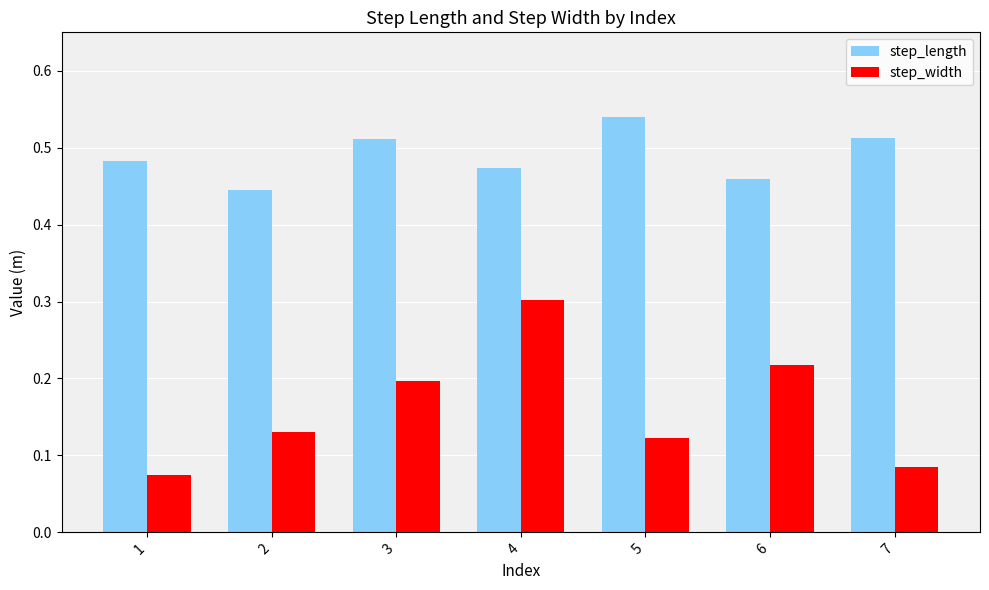

What is the sum of all step_length values?

3.4